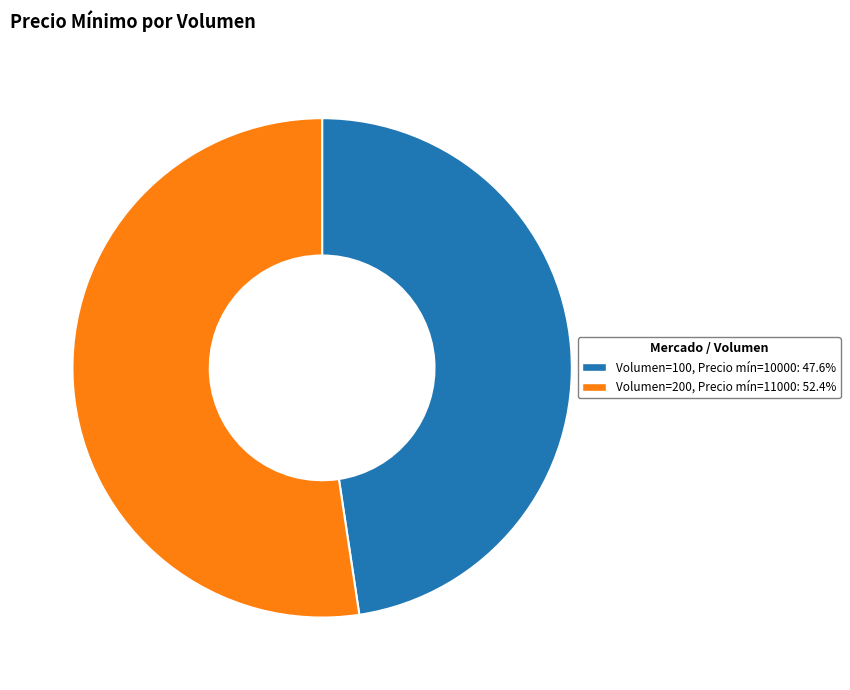

Is there any slice that represents more than half of the pie?

Yes